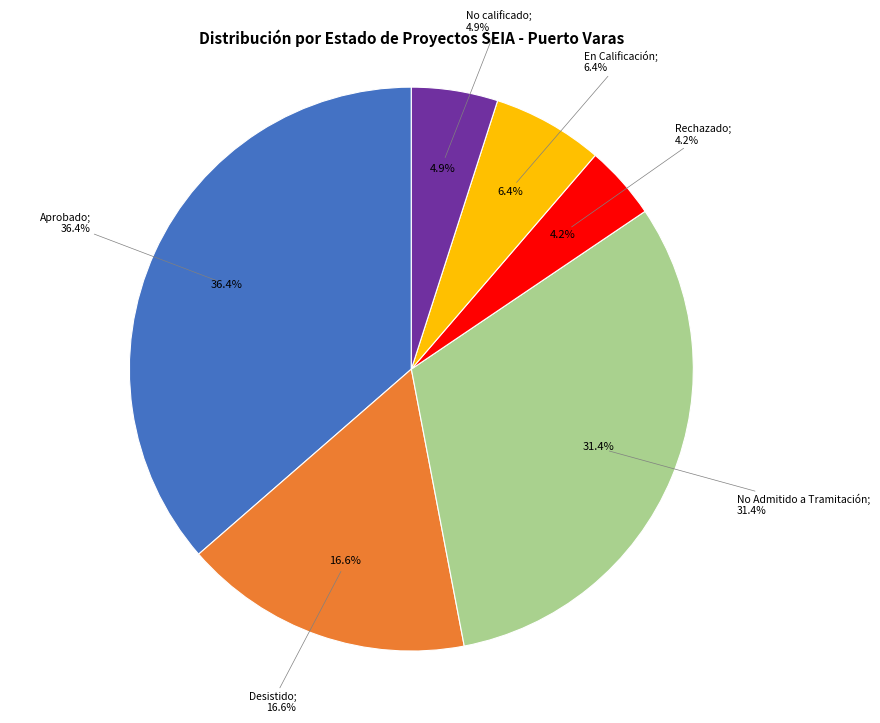

How many segments does this pie chart have?

6